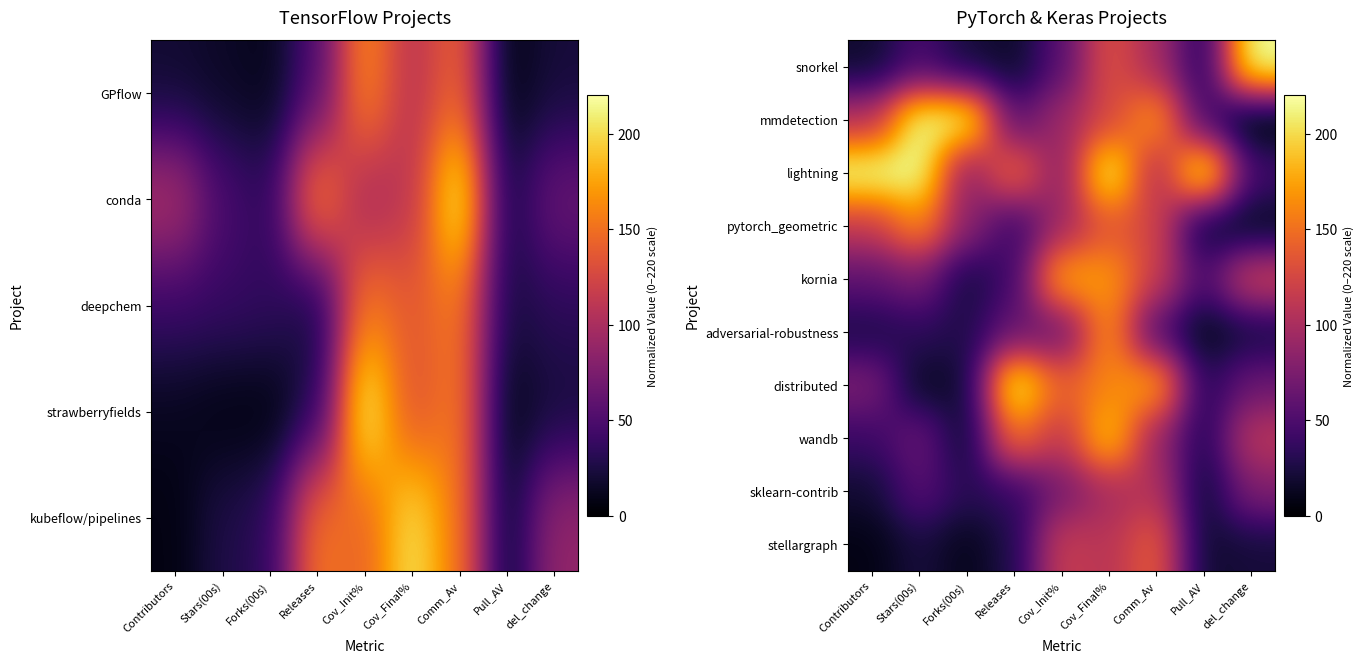

Which label corresponds to the smallest value in the chart?

del_change